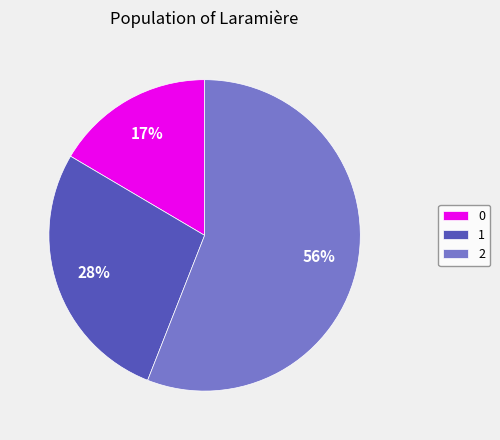

Is the sum of 0 and 1 greater than half?

No